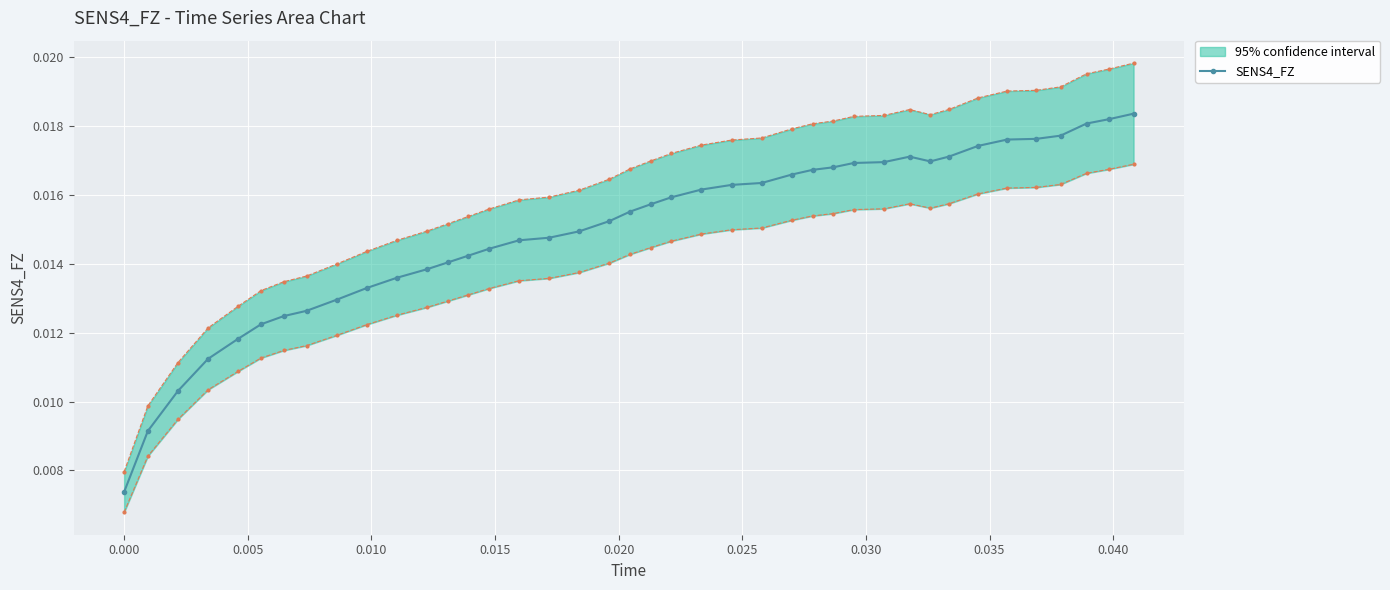

How many SENS4_FZ values are between 0 and 1?

40